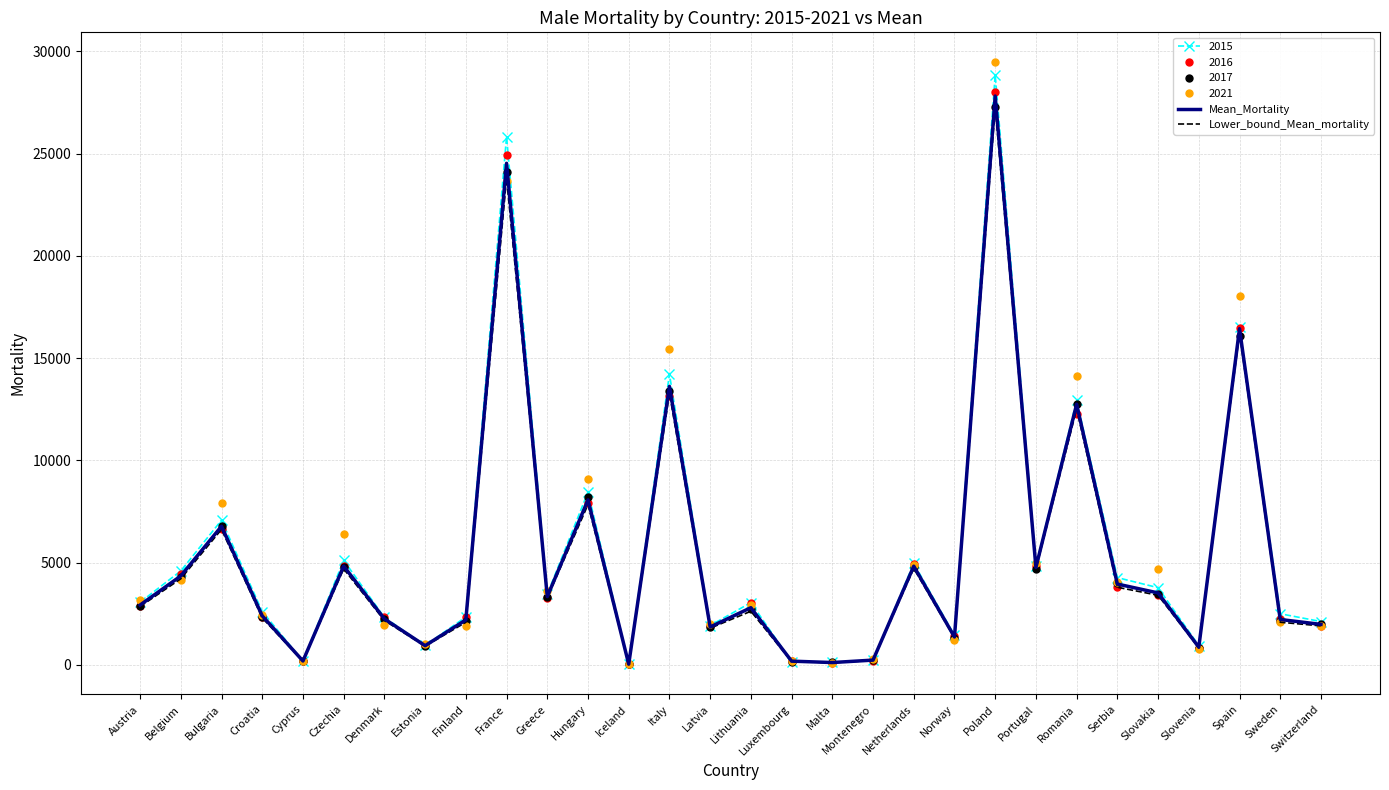

Which label corresponds to the largest value in the chart?

Poland